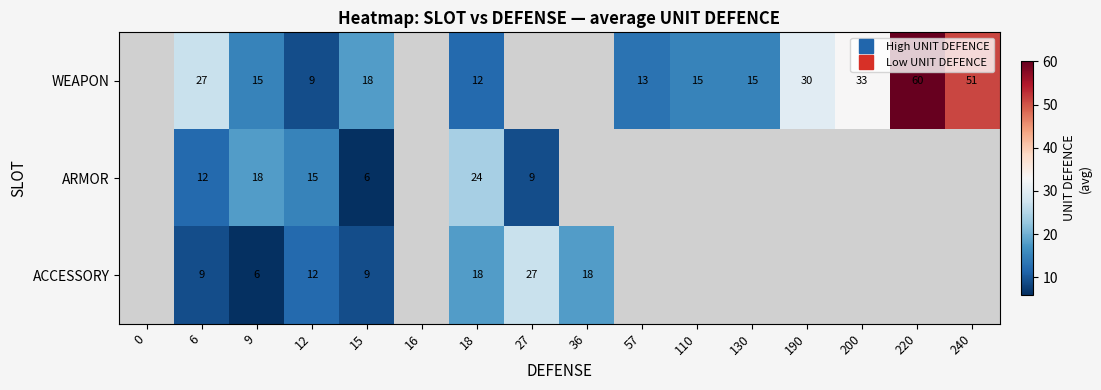

List the labels in order of WEAPON value, largest first.

0, 16, 27, 36, 220, 240, 200, 190, 6, 15, 9, 110, 130, 57, 18, 12